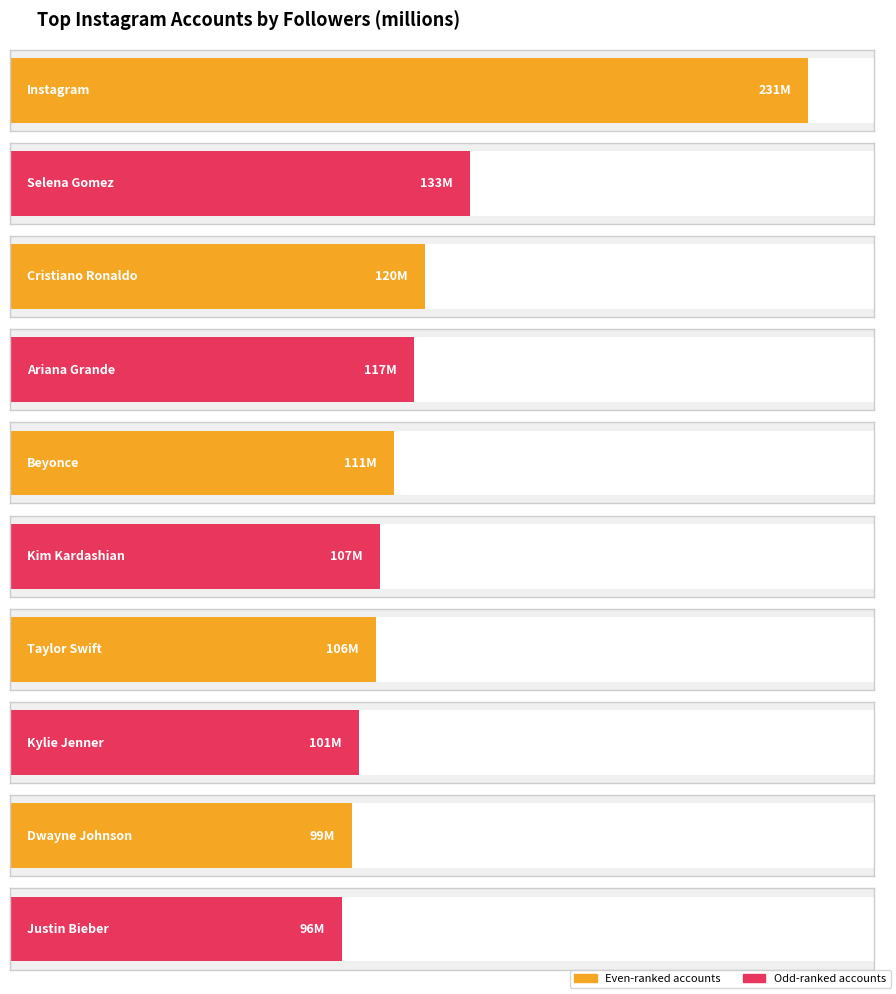

The chart shows a value of 99 at Dwayne Johnson. True or false?

True